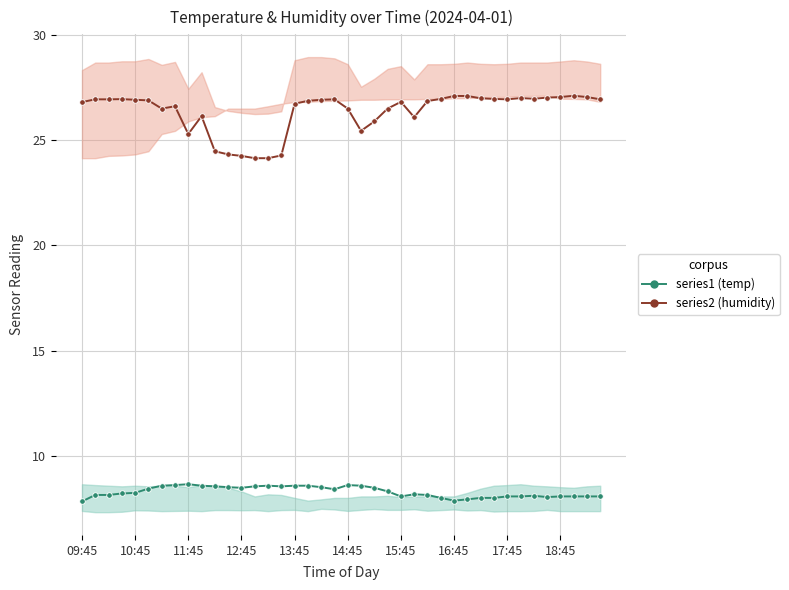

True or false: series2_mid and series1_mid cross at least once.

False